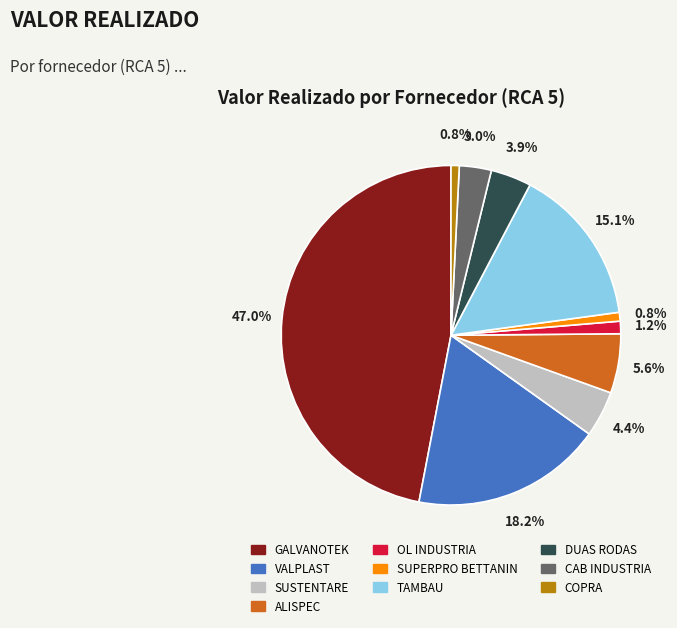

Which slice is the largest?

GALVANOTEK